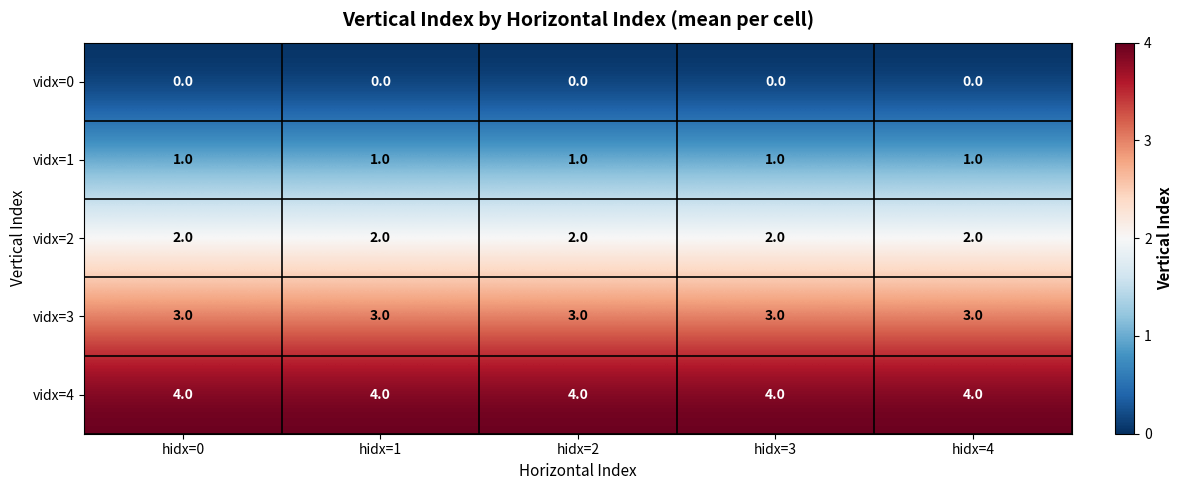

Rank the series at hidx=2 from lowest to highest value.

vidx=0, vidx=1, vidx=2, vidx=3, vidx=4